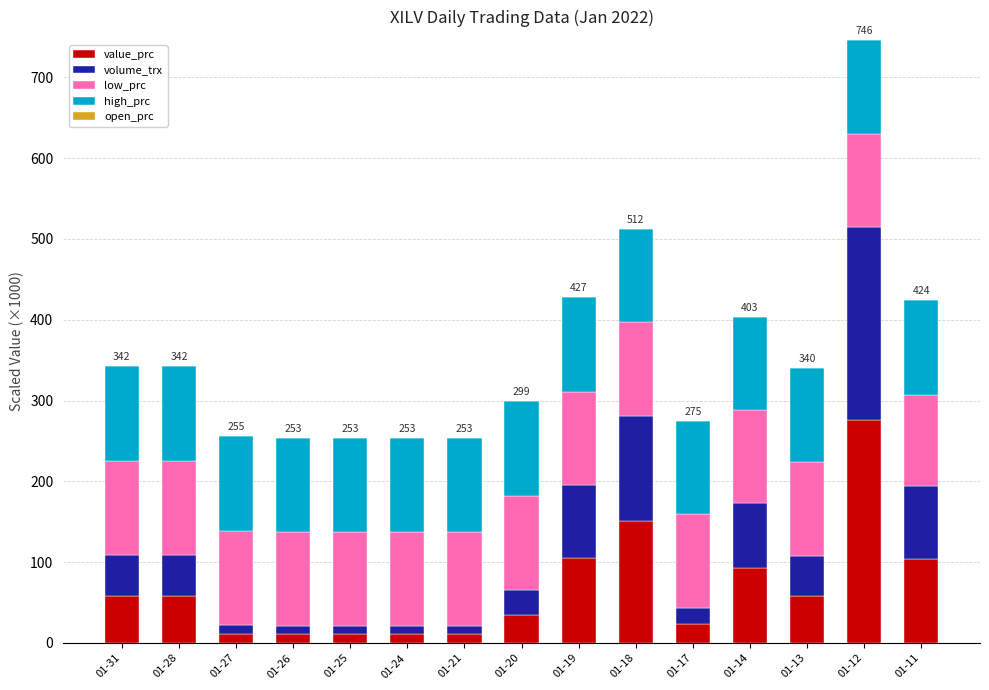

At which label does value_prc reach its peak?

01-12